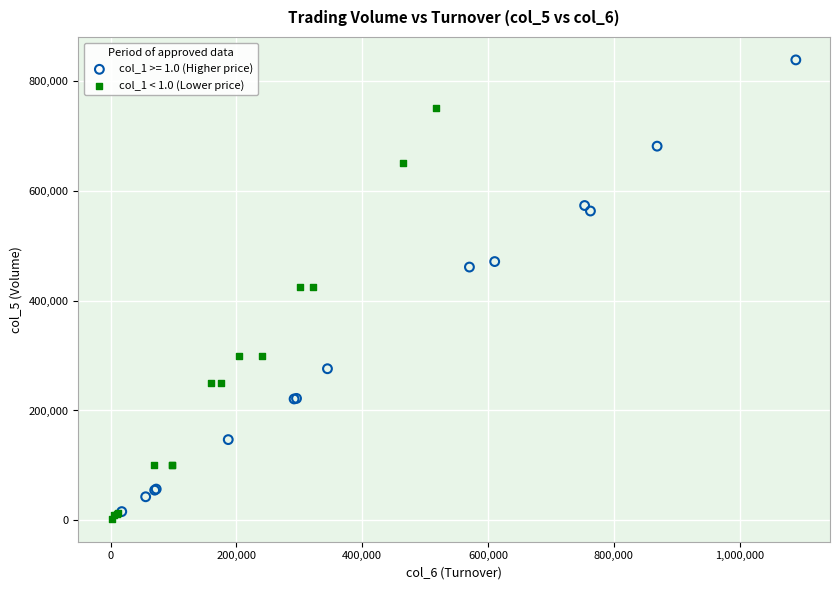

Which series has the widest spread of Y values?

col_1 >= 1.0 (Higher price)